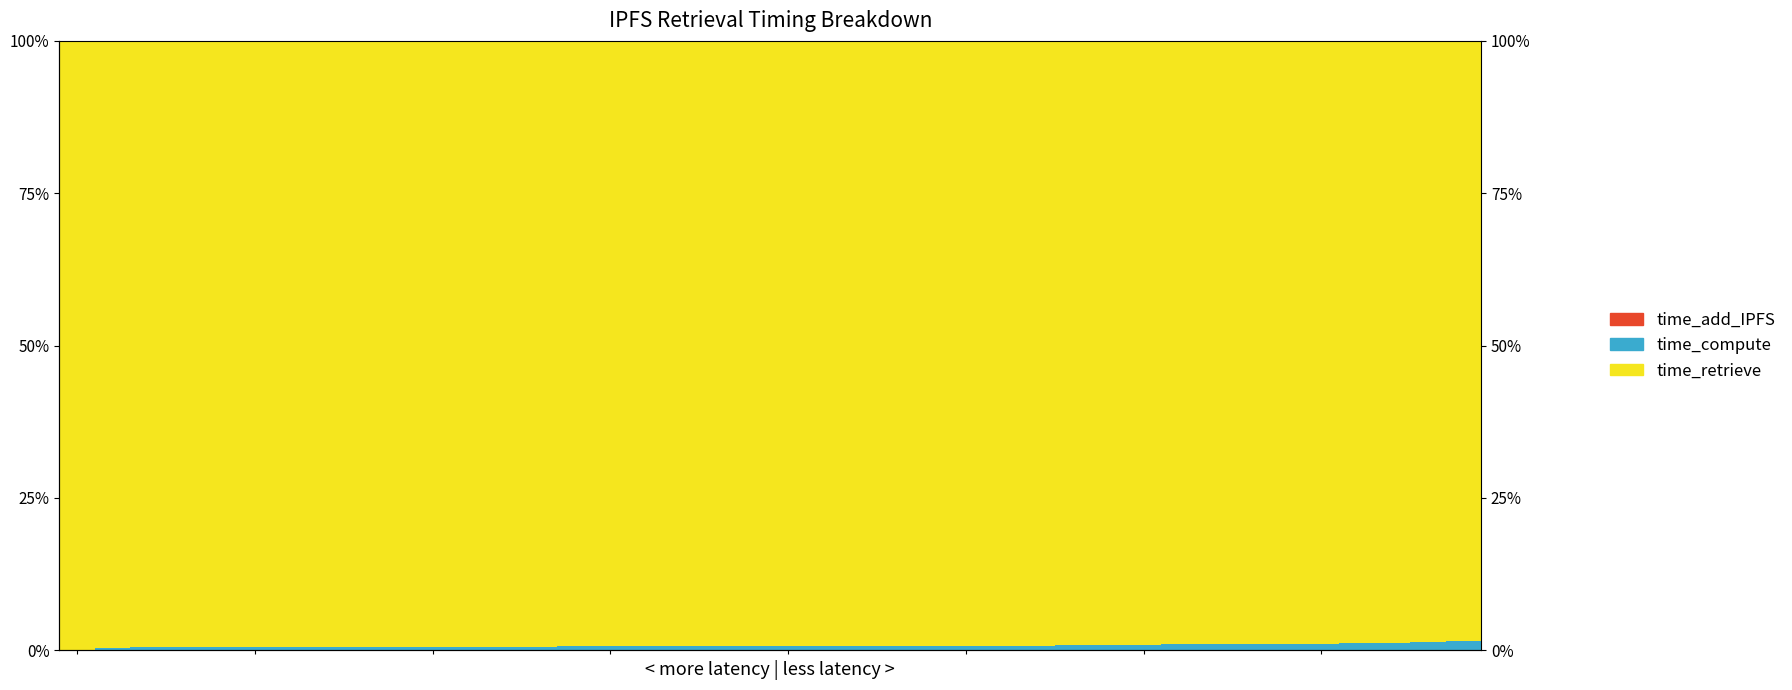

What are all the series names shown in the legend?

time_add_IPFS, time_compute, time_retrieve